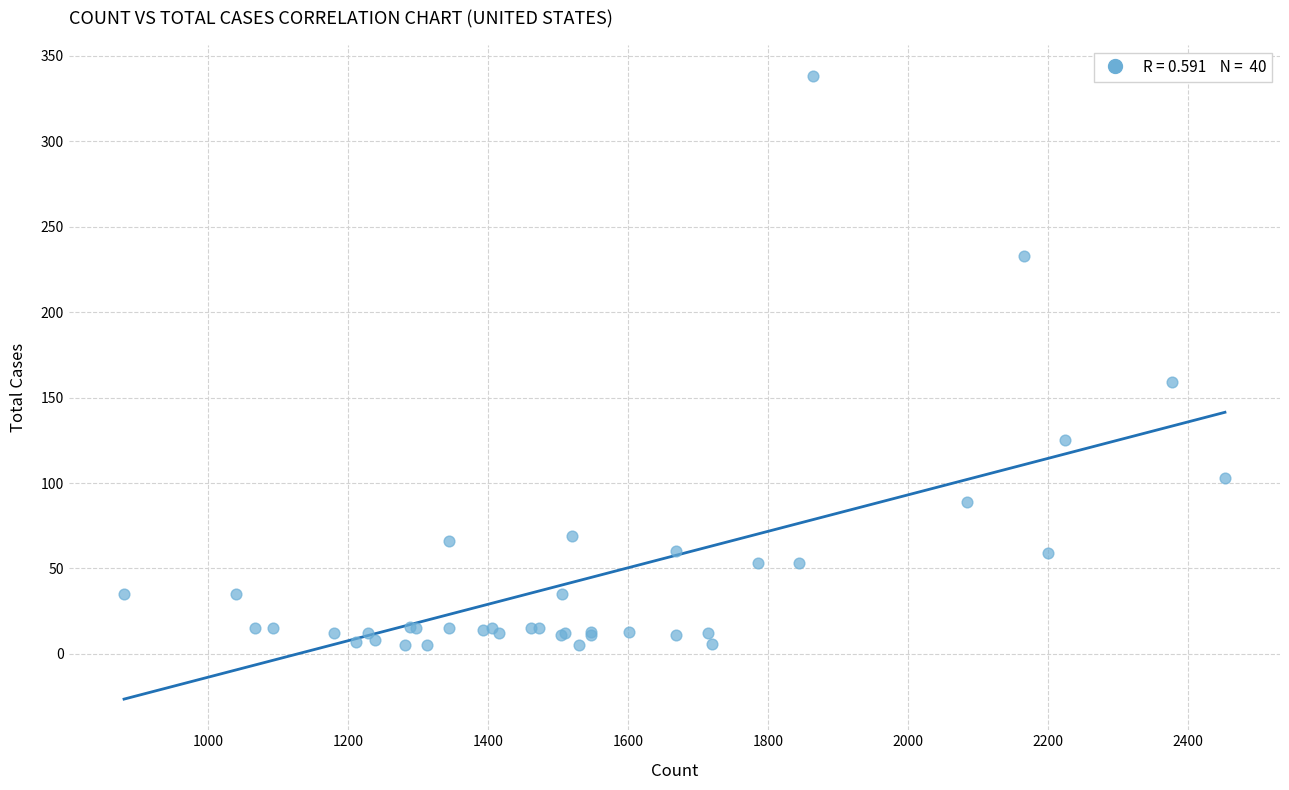

What Y value in the scatter plot is closest to 171?

159